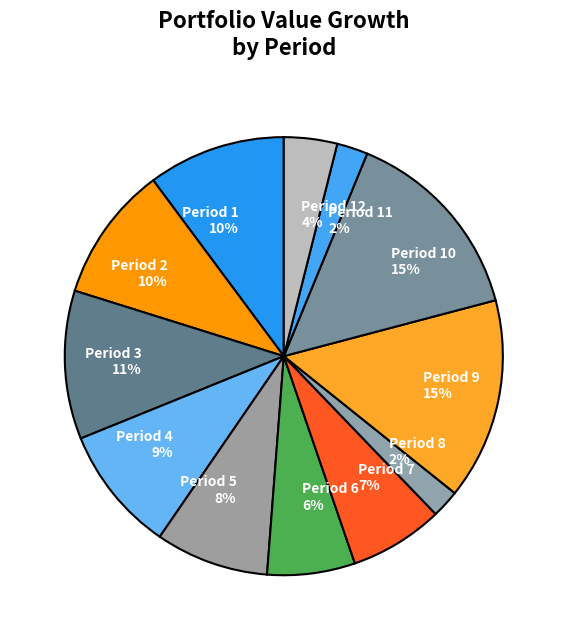

What percentage is the Period 9 slice, to the nearest percent?

15%